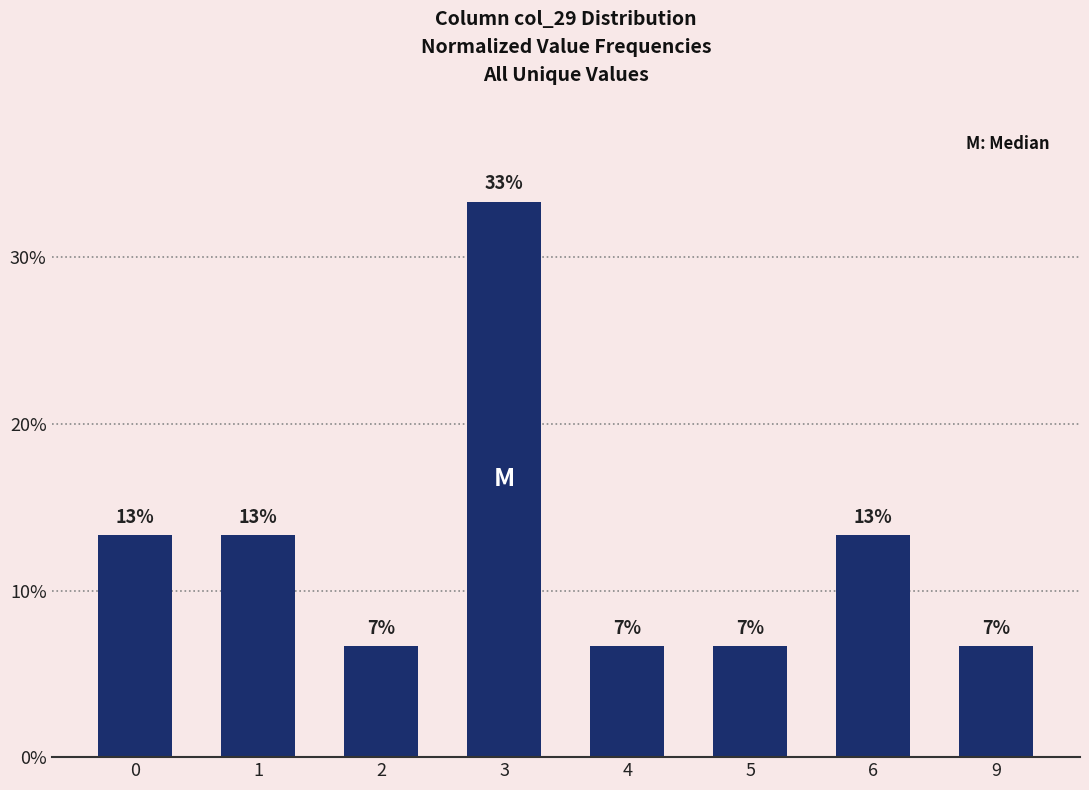

List the labels in order of value, largest first.

3, 0, 1, 6, 2, 4, 5, 9